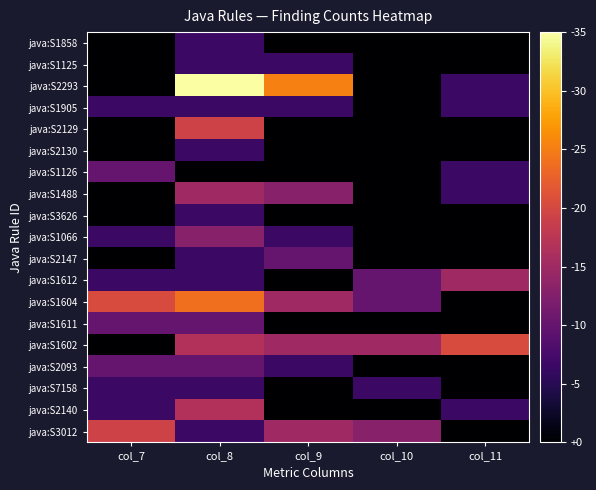

Reading right to left, what are all the values shown in this chart?

java:S1858: col_11=0.0	col_10=0.0	col_9=0.0	col_8=0.7	col_7=0.0
java:S1125: col_11=0.0	col_10=0.0	col_9=0.7	col_8=0.7	col_7=0.0
java:S2293: col_11=0.7	col_10=0.0	col_9=2.7	col_8=3.8	col_7=0.0
java:S1905: col_11=0.7	col_10=0.0	col_9=0.7	col_8=0.7	col_7=0.7
java:S2129: col_11=0.0	col_10=0.0	col_9=0.0	col_8=2.1	col_7=0.0
java:S2130: col_11=0.0	col_10=0.0	col_9=0.0	col_8=0.7	col_7=0.0
java:S1126: col_11=0.7	col_10=0.0	col_9=0.0	col_8=0.0	col_7=1.1
java:S1488: col_11=0.7	col_10=0.0	col_9=1.4	col_8=1.6	col_7=0.0
java:S3626: col_11=0.0	col_10=0.0	col_9=0.0	col_8=0.7	col_7=0.0
java:S1066: col_11=0.0	col_10=0.0	col_9=0.7	col_8=1.4	col_7=0.7
java:S2147: col_11=0.0	col_10=0.0	col_9=1.1	col_8=0.7	col_7=0.0
java:S1612: col_11=1.6	col_10=1.1	col_9=0.0	col_8=0.7	col_7=0.7
java:S1604: col_11=0.0	col_10=1.1	col_9=1.6	col_8=2.6	col_7=2.2
java:S1611: col_11=0.0	col_10=0.0	col_9=0.0	col_8=1.1	col_7=1.1
java:S1602: col_11=2.2	col_10=1.6	col_9=1.6	col_8=1.8	col_7=0.0
java:S2093: col_11=0.0	col_10=0.0	col_9=0.7	col_8=1.1	col_7=1.1
java:S7158: col_11=0.0	col_10=0.7	col_9=0.0	col_8=0.7	col_7=0.7
java:S2140: col_11=0.7	col_10=0.0	col_9=0.0	col_8=1.8	col_7=0.7
java:S3012: col_11=0.0	col_10=1.4	col_9=1.6	col_8=0.7	col_7=2.1